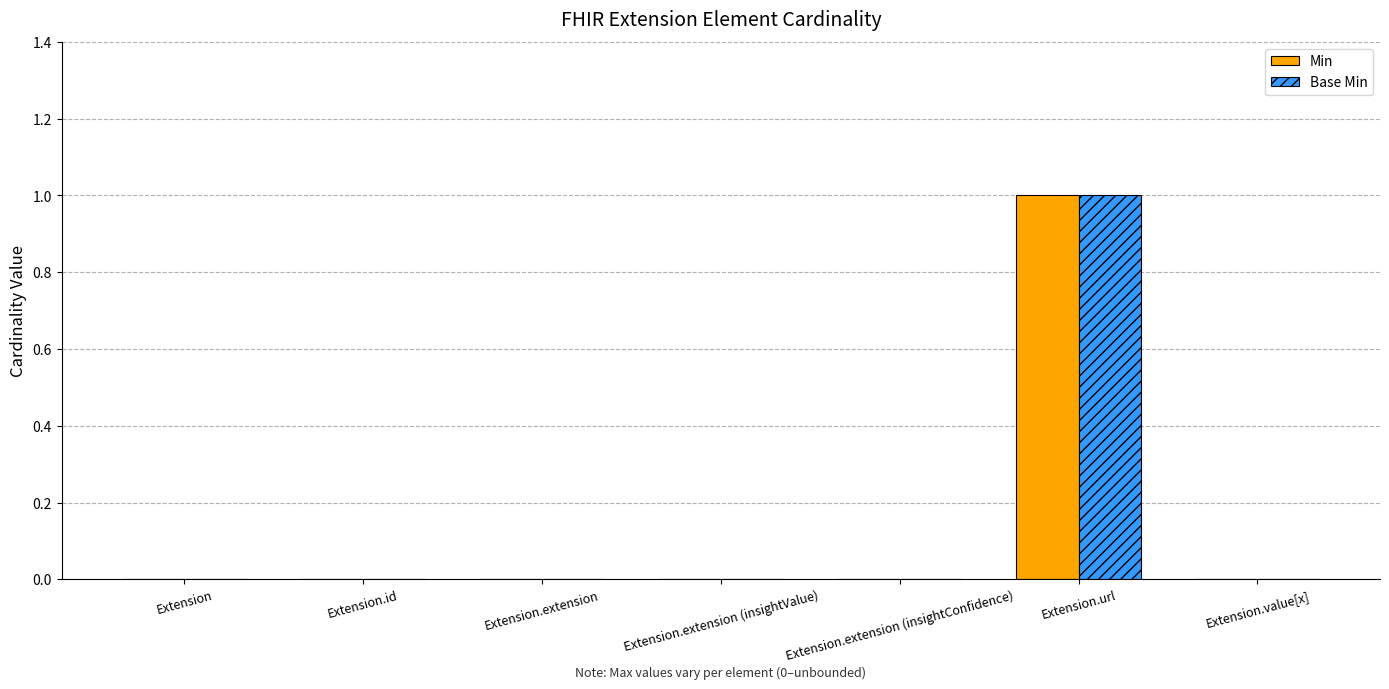

True or false: Min has a value of 0 at Extension.extension.

True